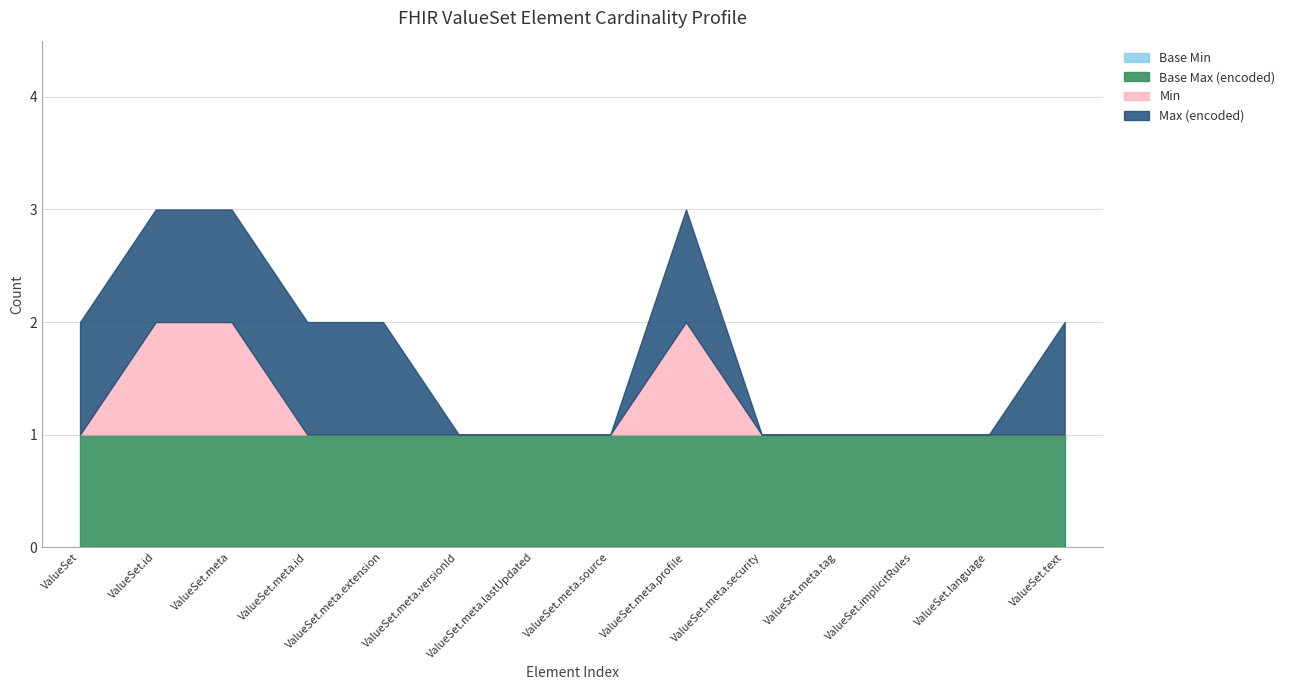

What is the maximum value for Min?

1